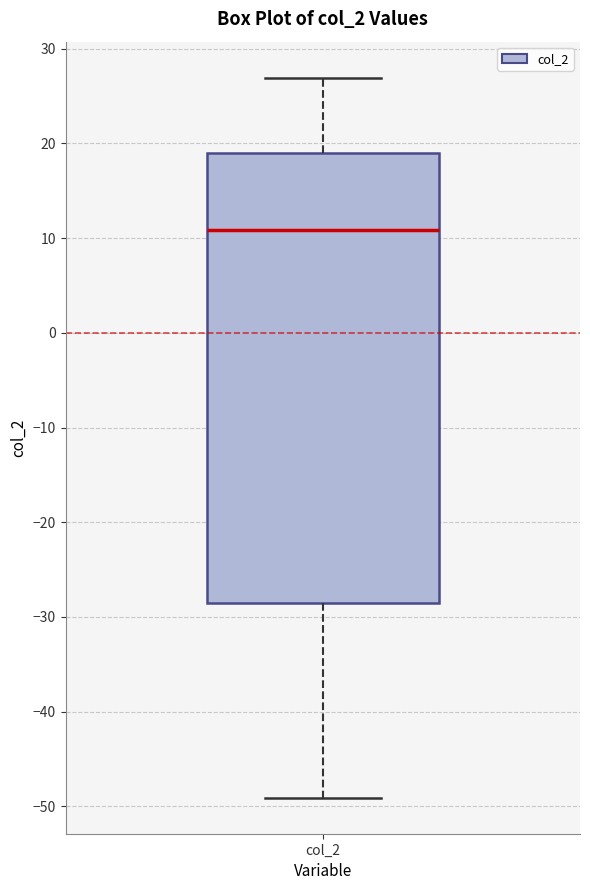

Transcribe this box plot: give where the median line is, the range the box spans, and where the two whiskers end, as read against the y-axis. The values are not printed on the chart, so give them approximately, as read against the axis.

median 11, box -29 to 19, whiskers -49 to 27